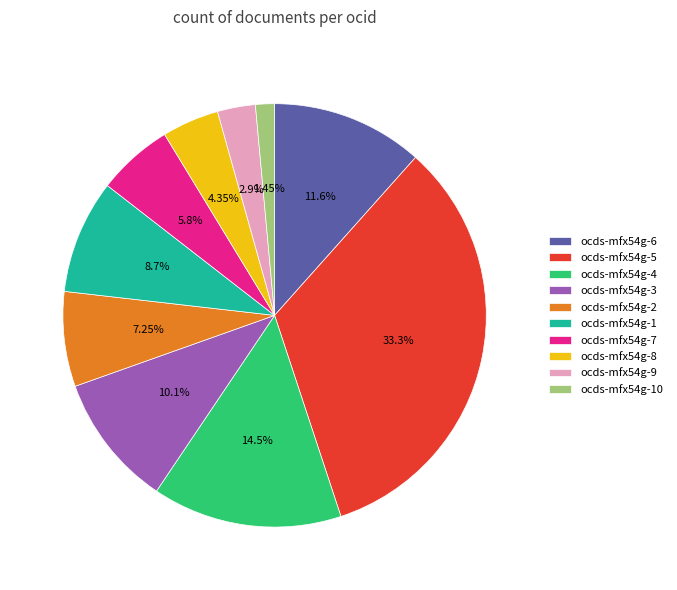

What percentage do ocds-mfx54g-8 and ocds-mfx54g-4 together represent?

18.8%